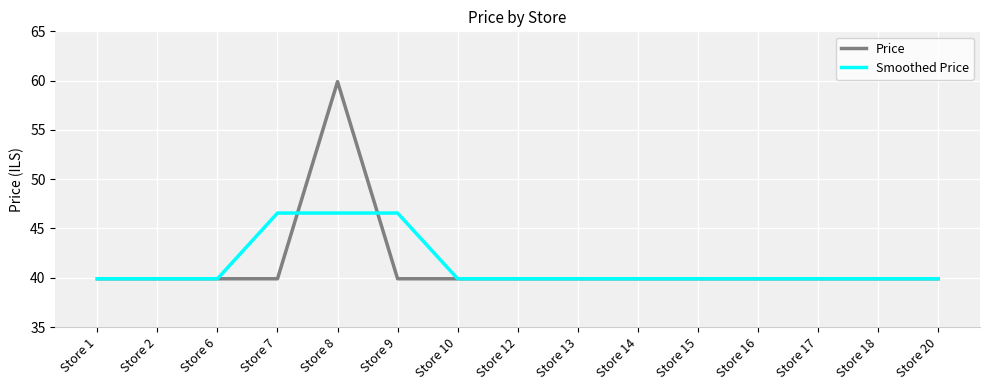

Reading right to left, what are all the values shown in this chart?

Price: Store 20=39.9	Store 18=39.9	Store 17=39.9	Store 16=39.9	Store 15=39.9	Store 14=39.9	Store 13=39.9	Store 12=39.9	Store 10=39.9	Store 9=39.9	Store 8=59.9	Store 7=39.9	Store 6=39.9	Store 2=39.9	Store 1=39.9
Smoothed Price: Store 20=39.9	Store 18=39.9	Store 17=39.9	Store 16=39.9	Store 15=39.9	Store 14=39.9	Store 13=39.9	Store 12=39.9	Store 10=39.9	Store 9=46.6	Store 8=46.6	Store 7=46.6	Store 6=39.9	Store 2=39.9	Store 1=39.9